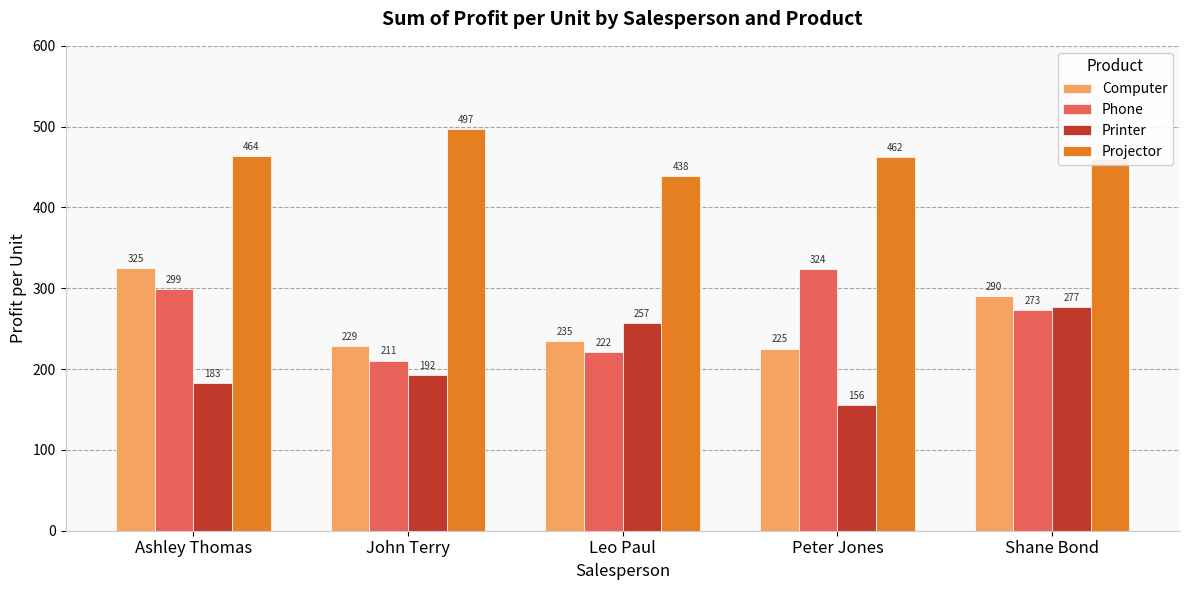

Which category has the lowest value in the Projector series?

Leo Paul